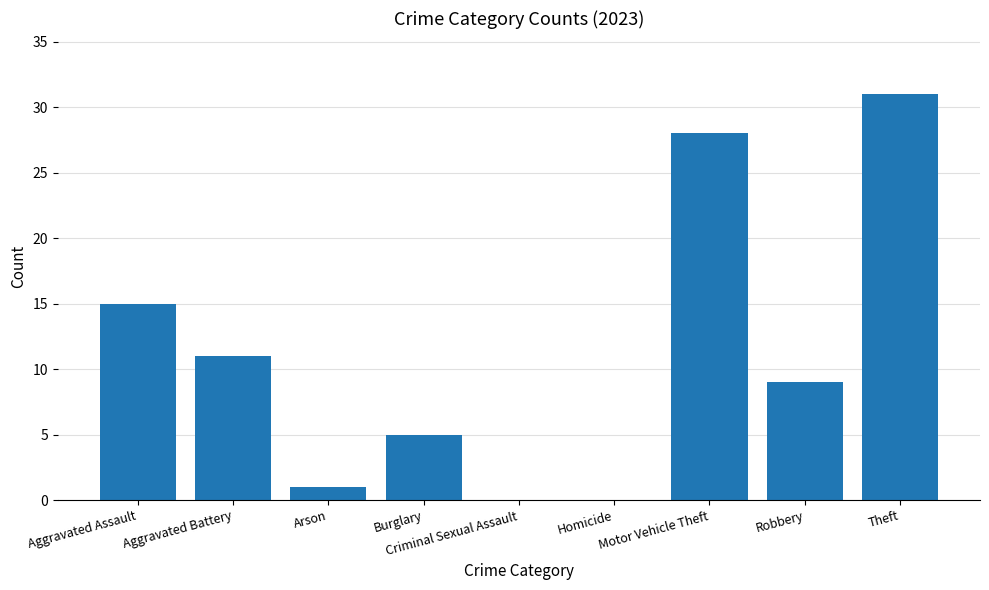

Are the bars horizontal?

No